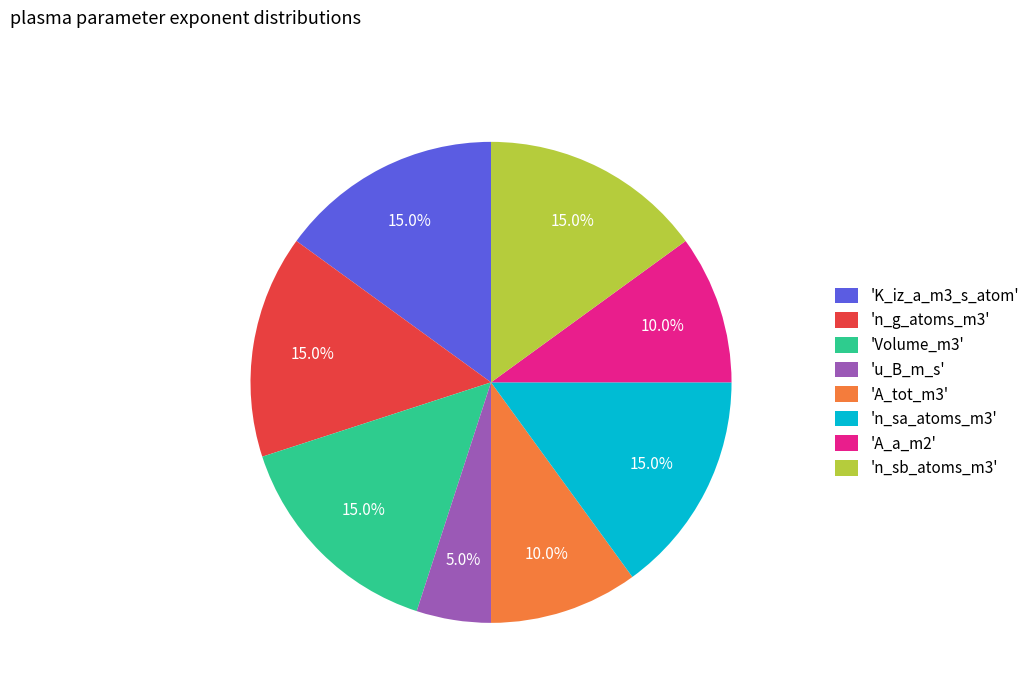

Which slice is the smallest?

'u_B_m_s'